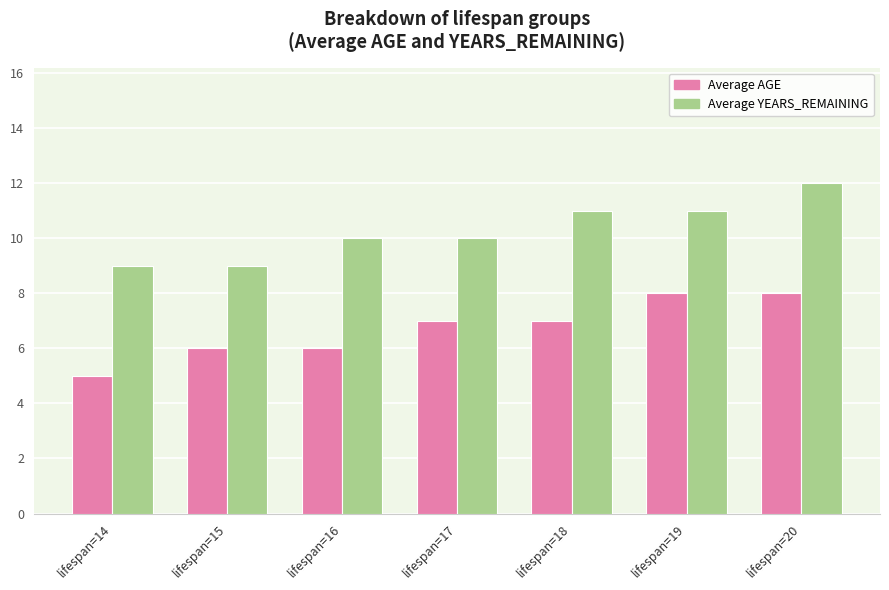

Reading left to right, list all the values displayed in this chart.

Average AGE: lifespan=14=5	lifespan=15=6	lifespan=16=6	lifespan=17=7	lifespan=18=7	lifespan=19=8	lifespan=20=8
Average YEARS_REMAINING: lifespan=14=9	lifespan=15=9	lifespan=16=10	lifespan=17=10	lifespan=18=11	lifespan=19=11	lifespan=20=12